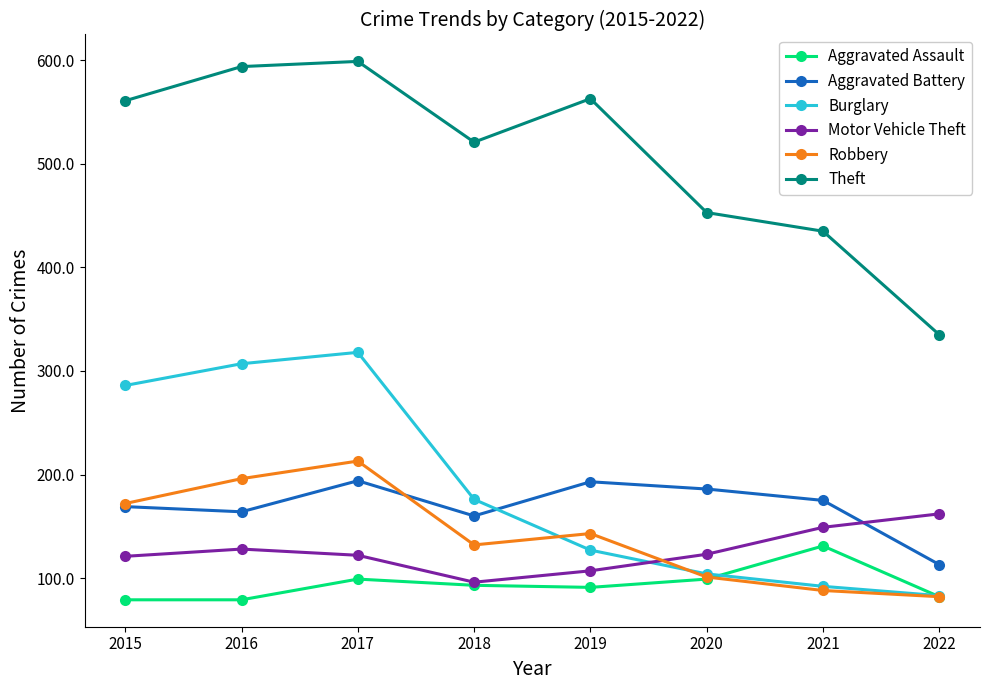

The Aggravated Battery series shows 193 at 2019. True or false?

True